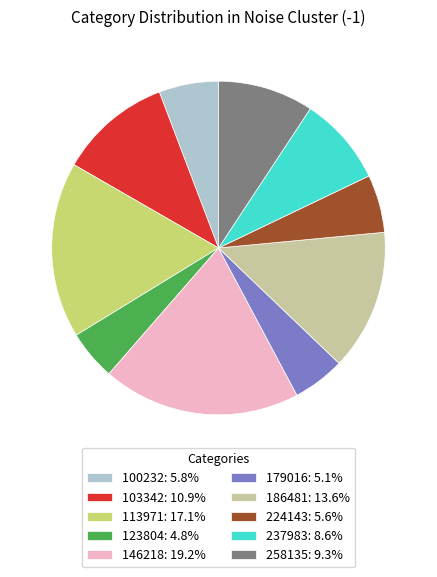

The 179016 slice represents 5% of the pie. True or false?

True